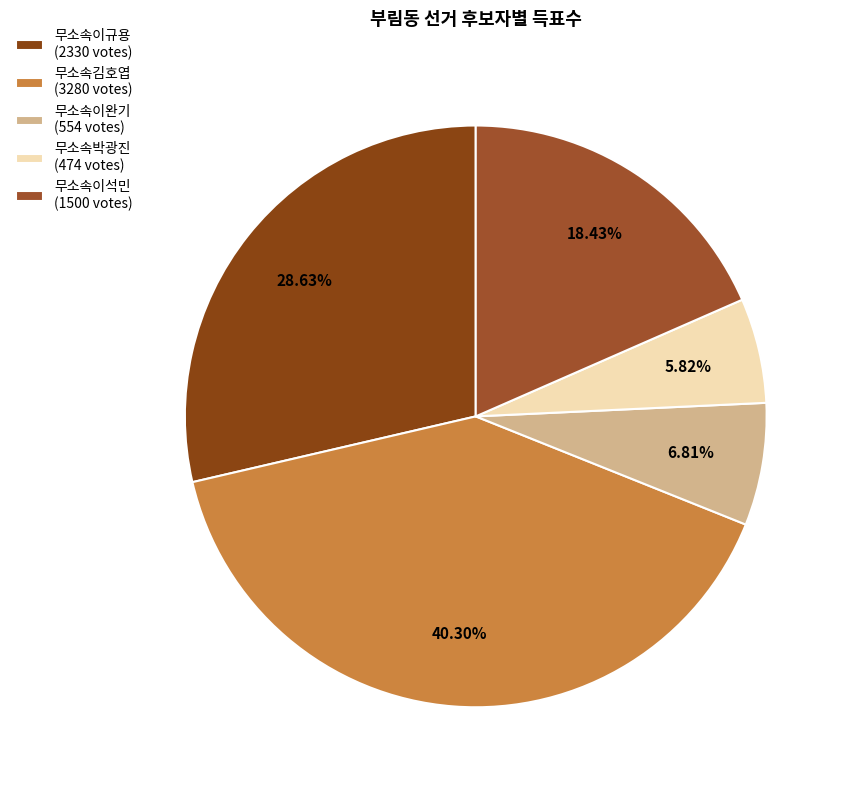

Does any single category account for the majority?

No